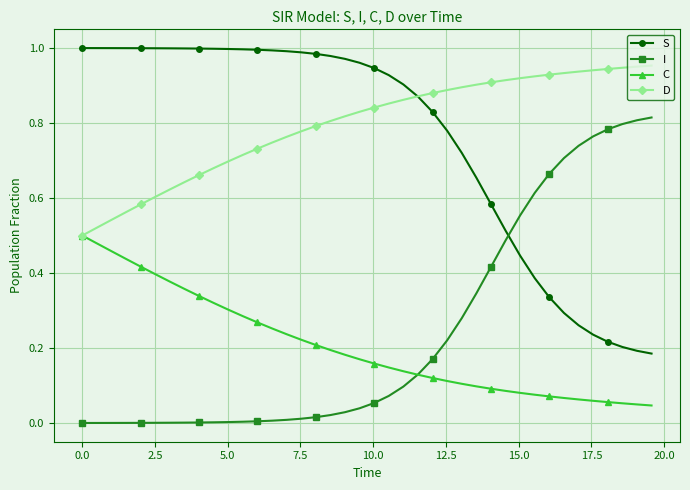

True or false: S and I intersect in this chart.

True